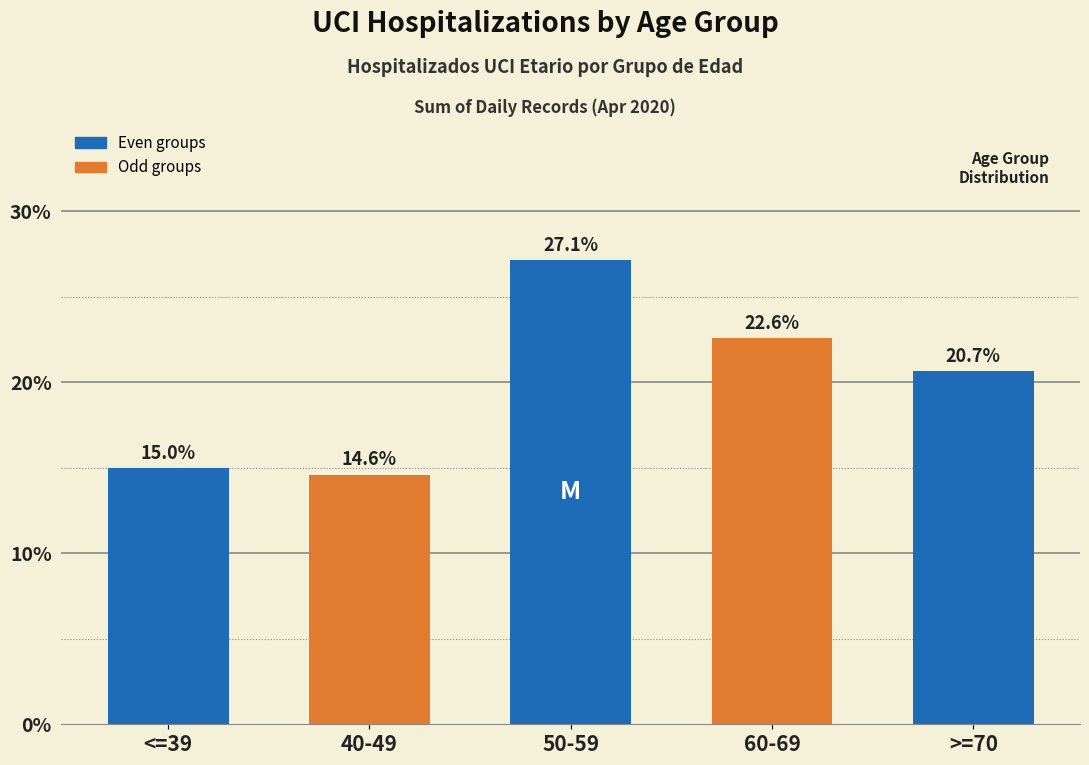

What value does the data have at <=39?

15.0